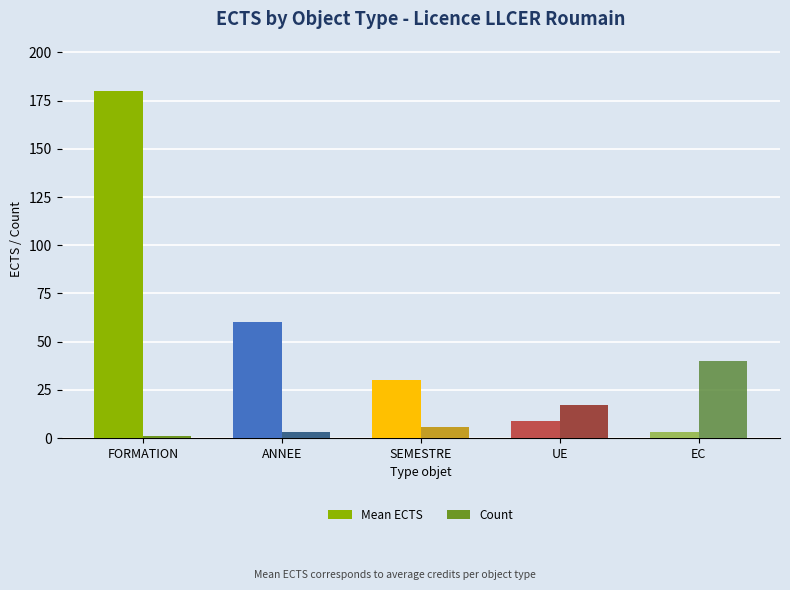

Rank the series at ANNEE from lowest to highest value.

Count, Mean ECTS